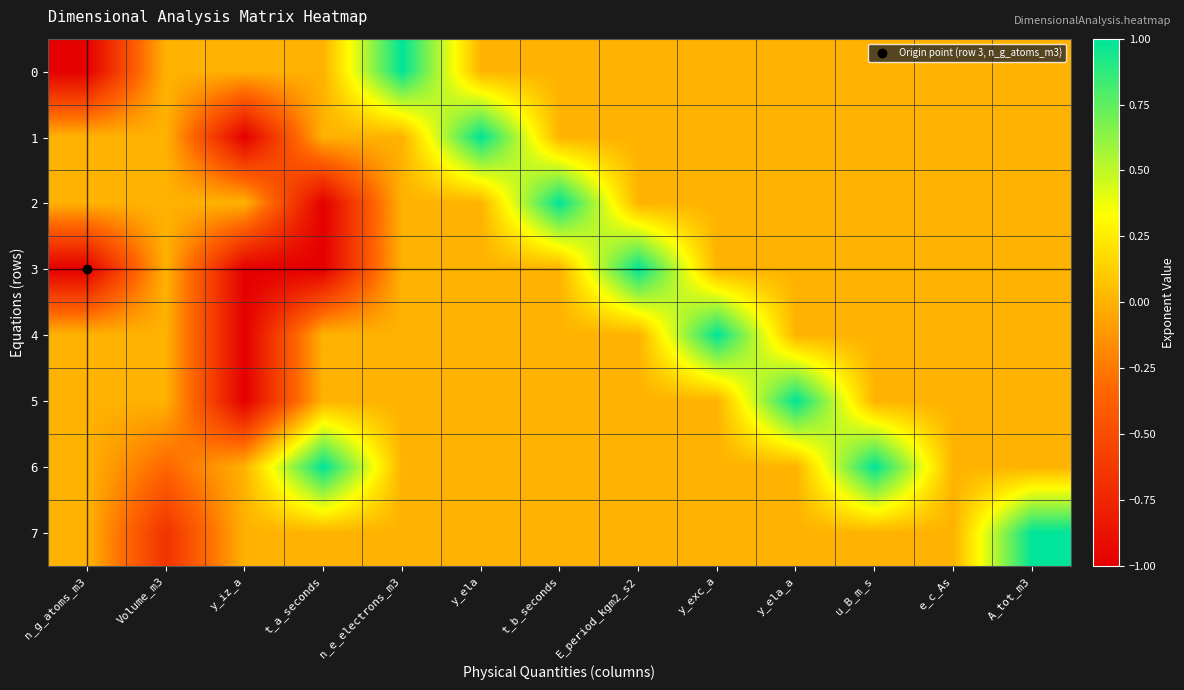

Which has a higher value, e_c_As or t_a_seconds?

e_c_As